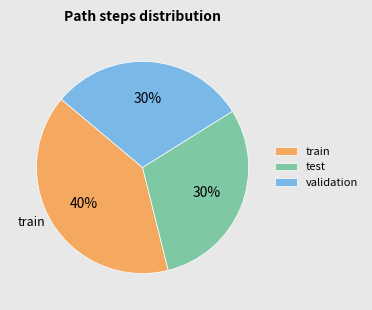

To the nearest percent, what portion does train represent?

40%